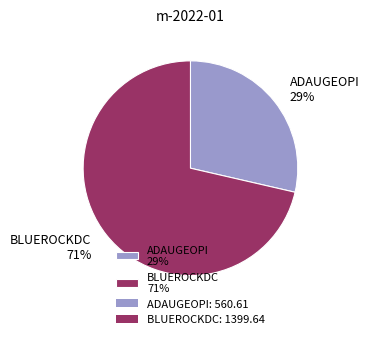

To the nearest percent, what is the average slice percentage?

50%